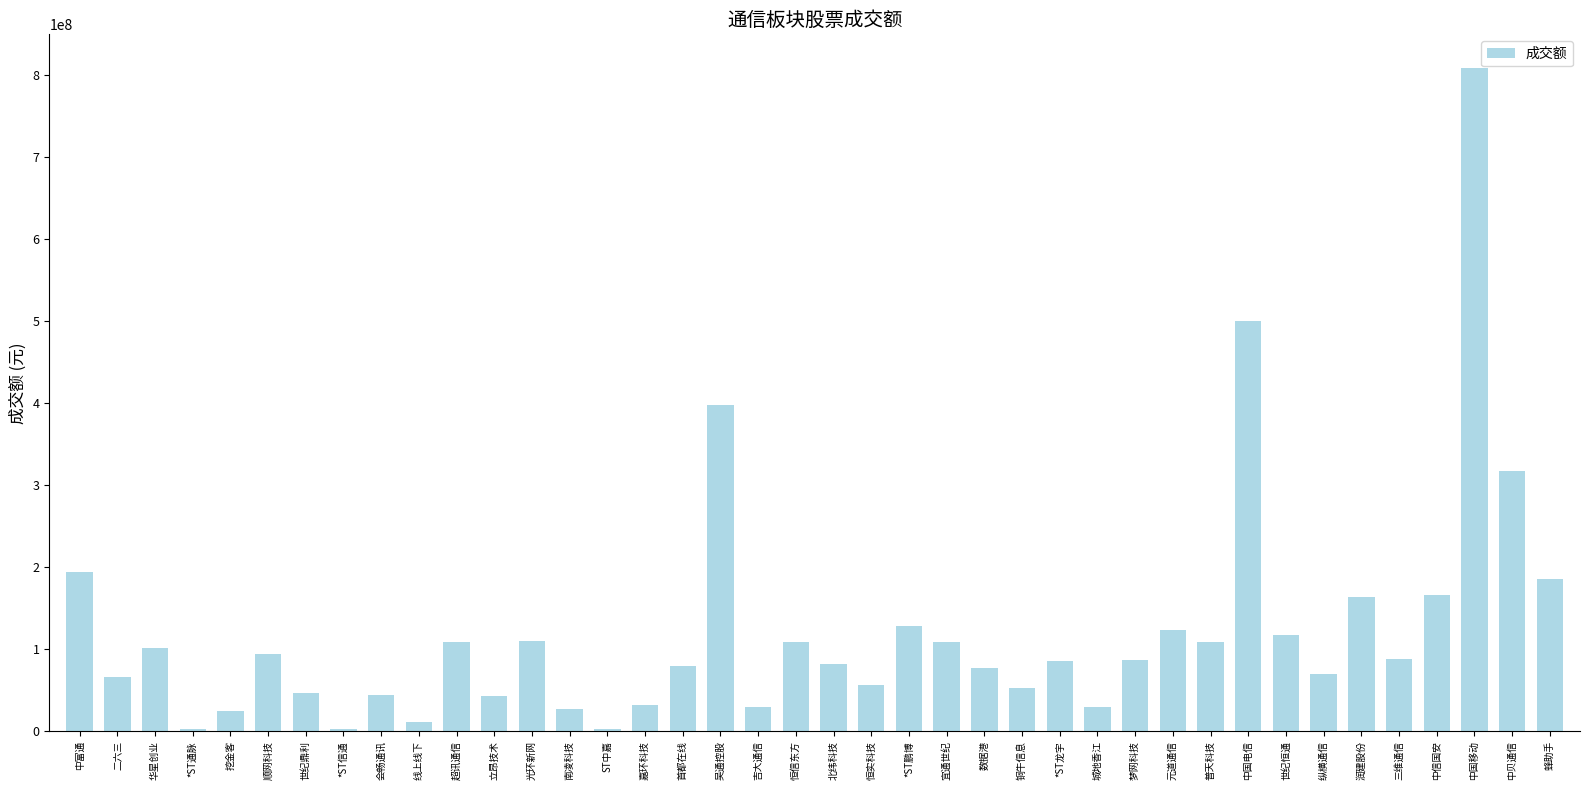

Where does the data first go above 86901846?

中富通